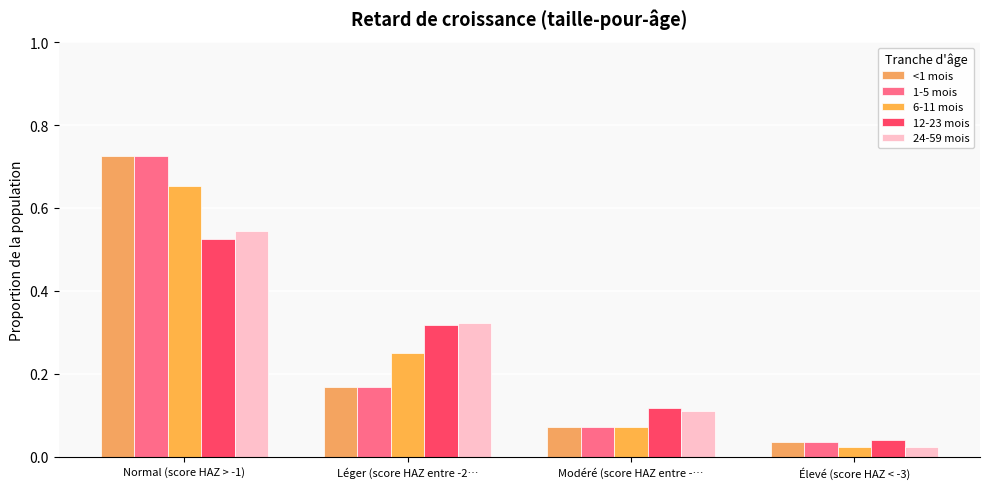

Rank the series by their maximum value, from lowest to highest.

12-23 mois, 24-59 mois, 6-11 mois, <1 mois, 1-5 mois